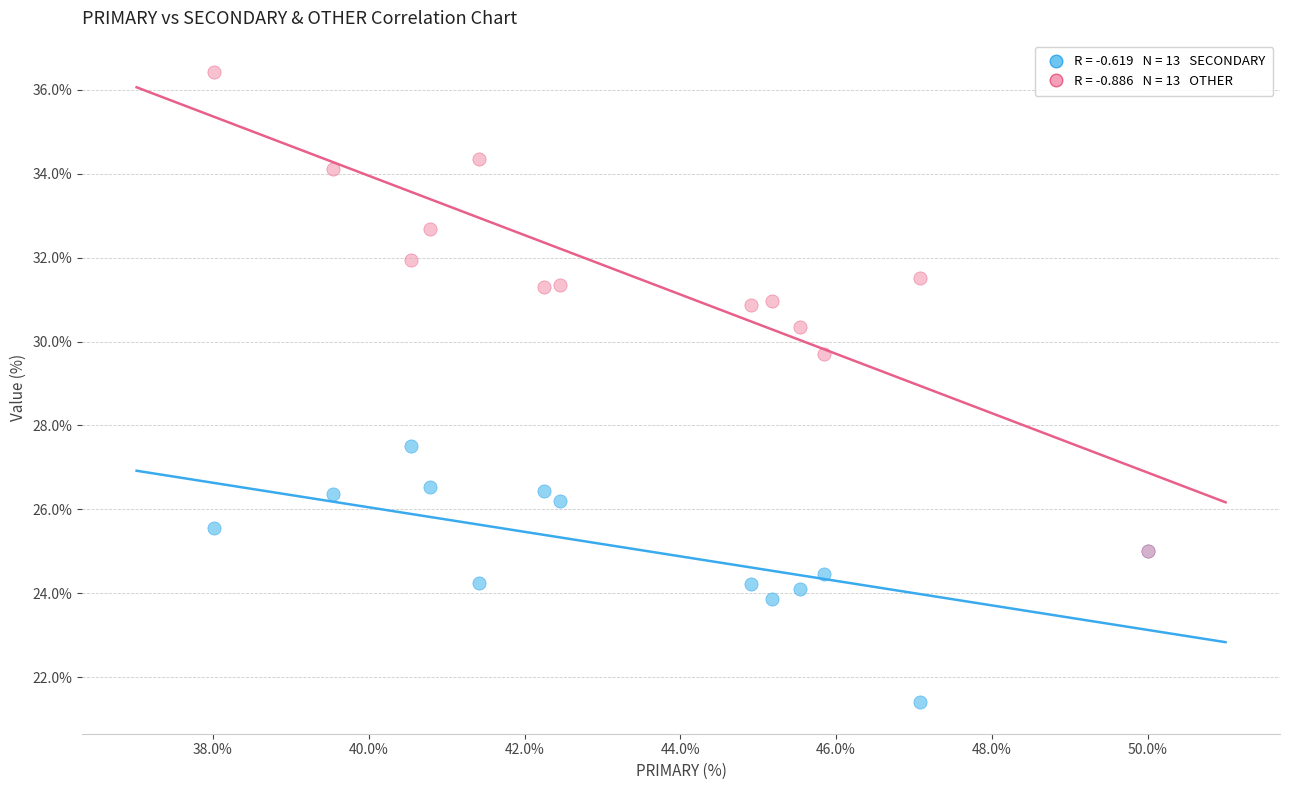

Across all series, what Y value is closest to 28?

27.5